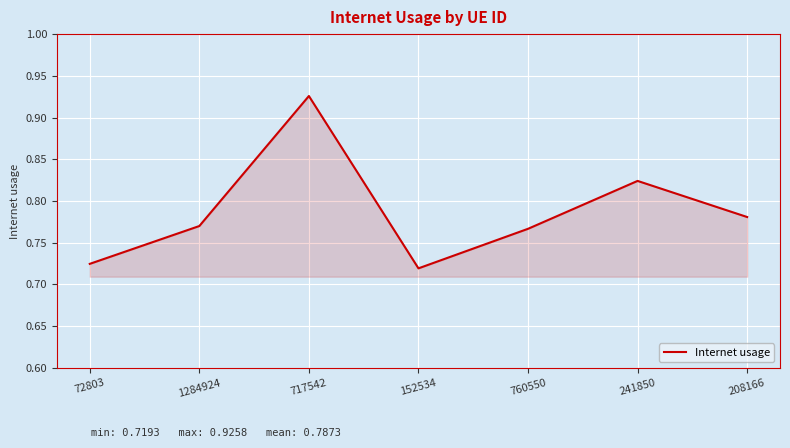

At which category does the data reach its first local peak?

717542